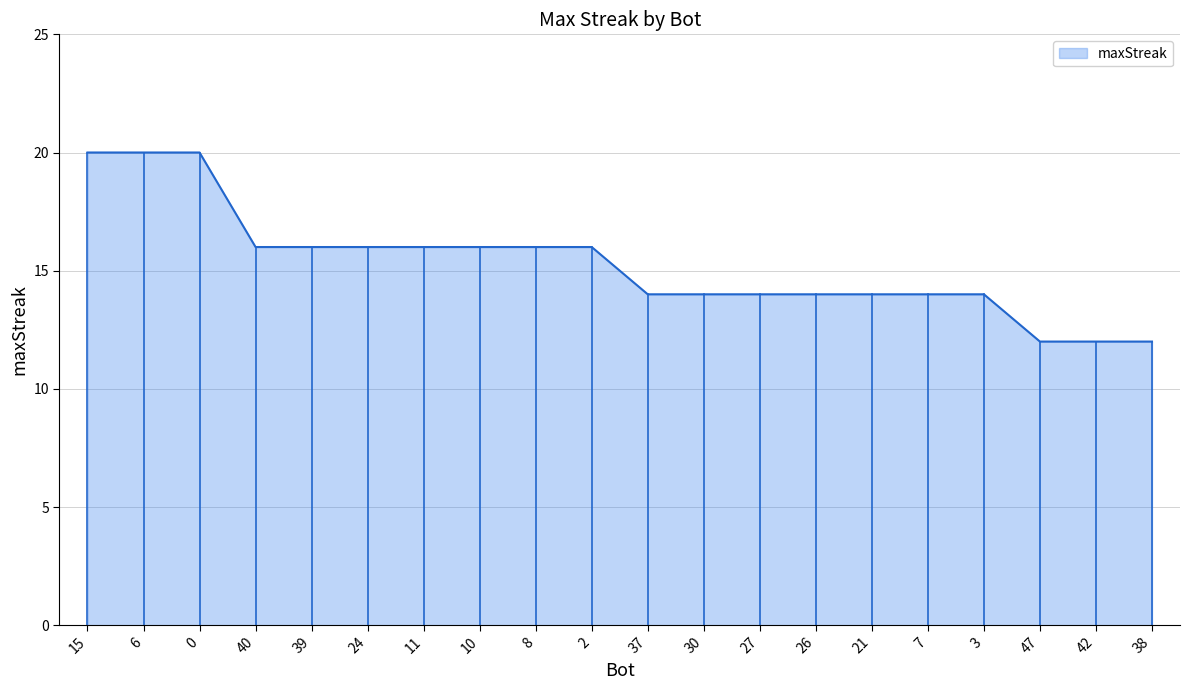

How many lines are shown in the chart?

1